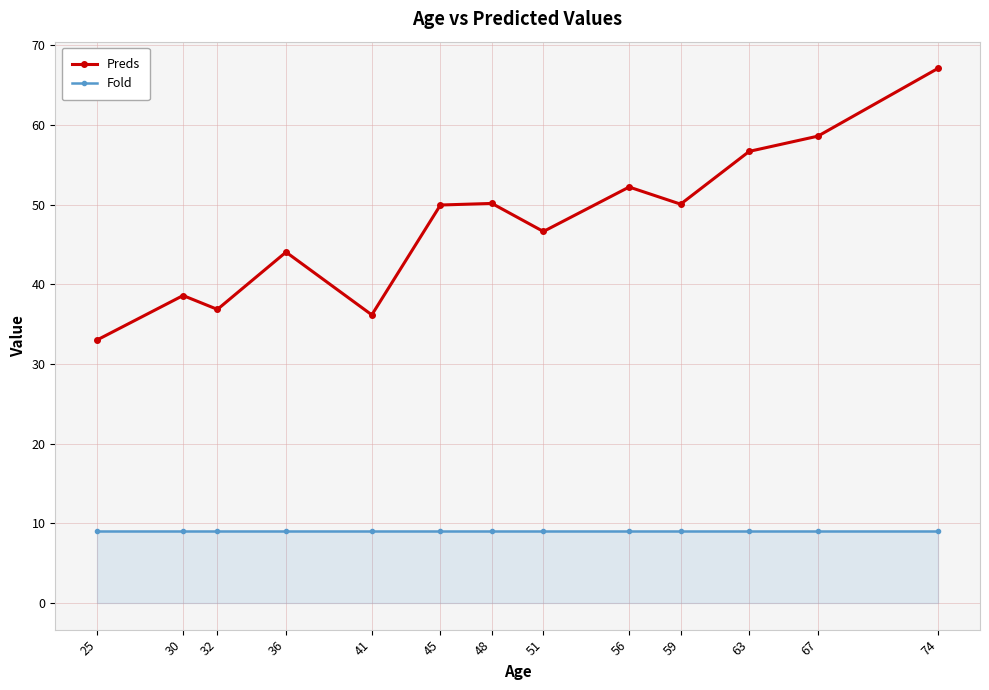

Between 32 and 59, which series saw the biggest shift?

Preds